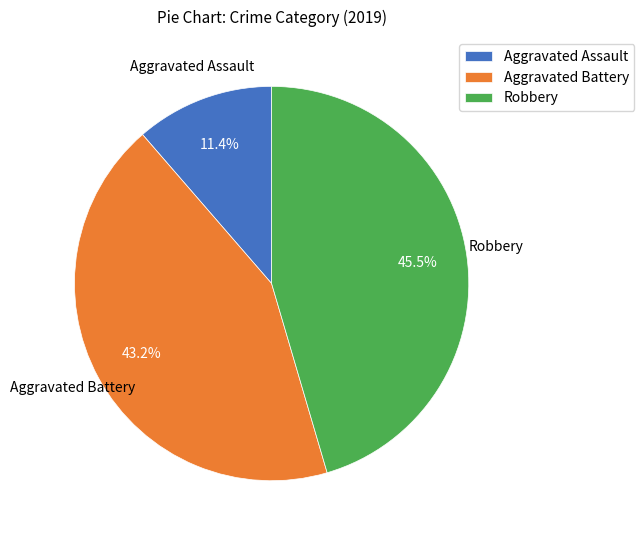

To the nearest percent, what is the difference between the largest and smallest slice percentages?

34%